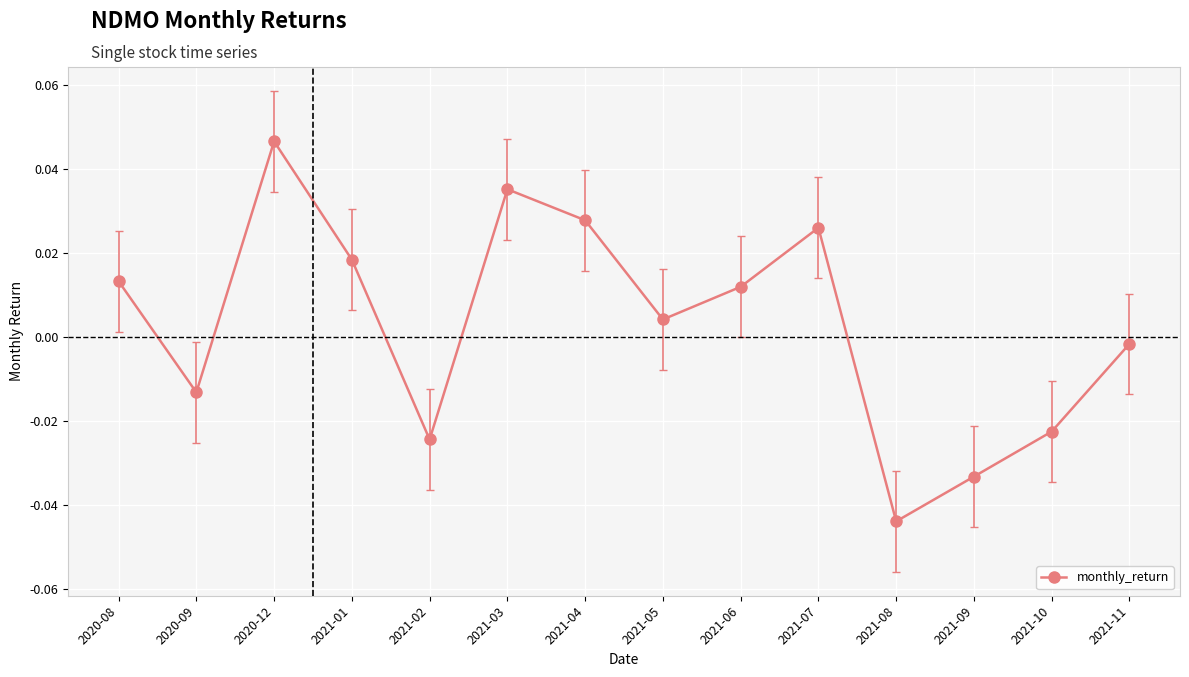

At which category does the chart reach its peak across all series?

2020-12